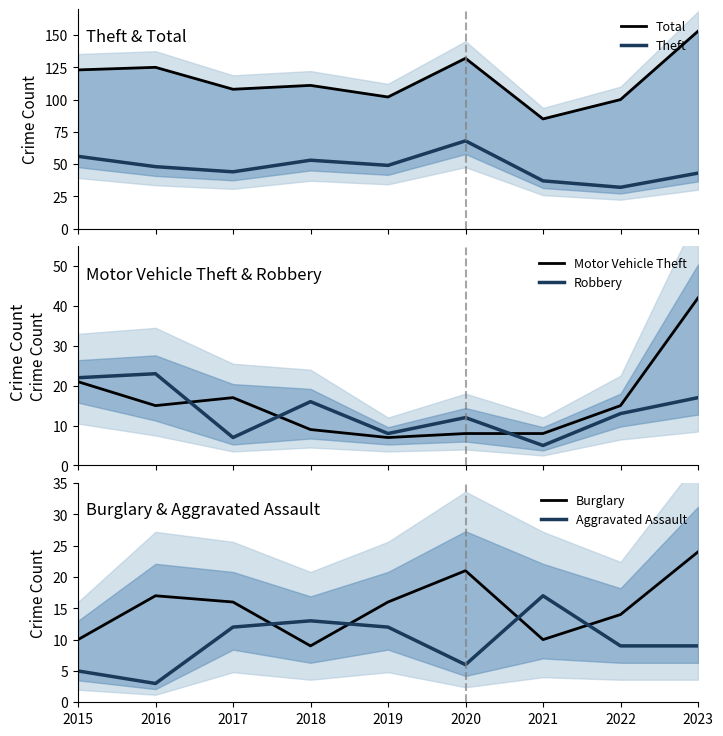

Between which two adjacent categories do Aggravated Assault and Motor Vehicle Theft first intersect?

2017 and 2018